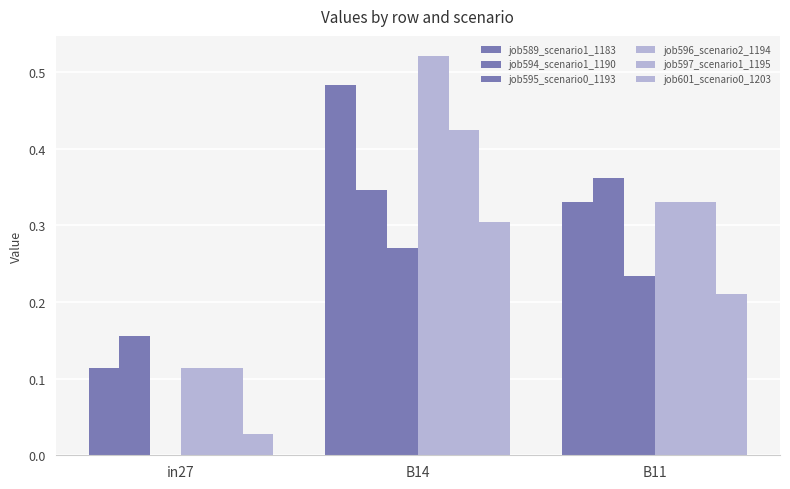

Which series has the largest range (max minus min)?

job596_scenario2_1194